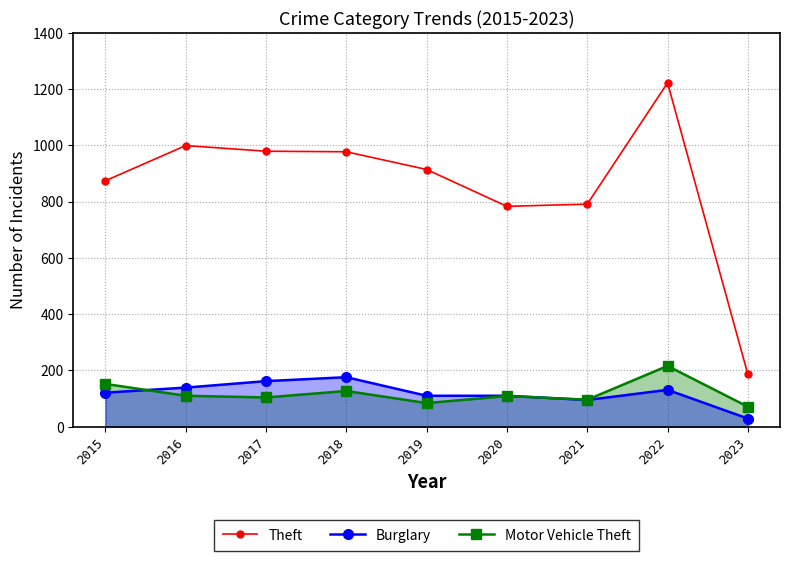

At how many categories does at least one series exceed 144?

9